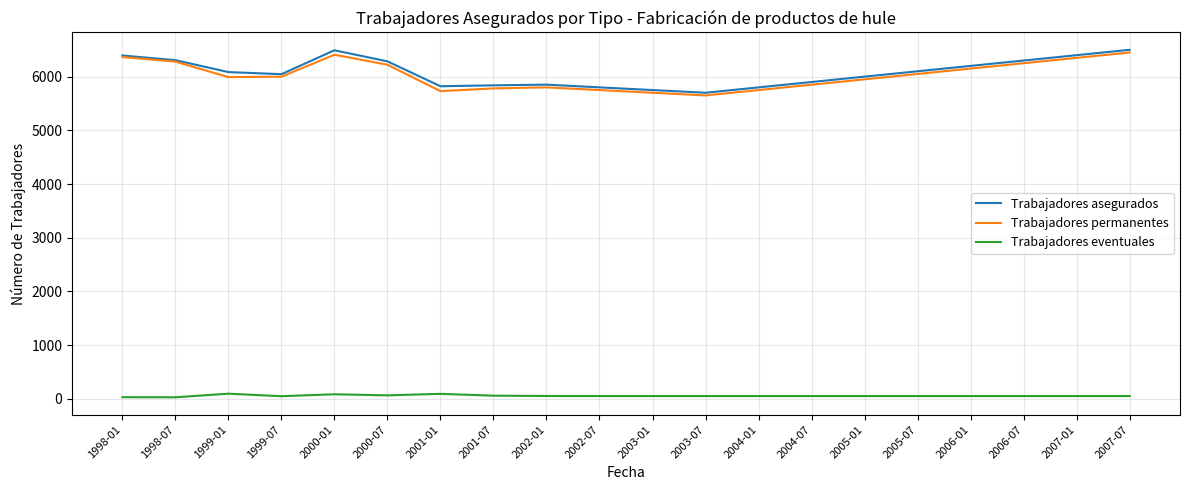

Is the value of Trabajadores eventuales at 2007-07 greater than the value of Trabajadores permanentes at 2005-07?

No